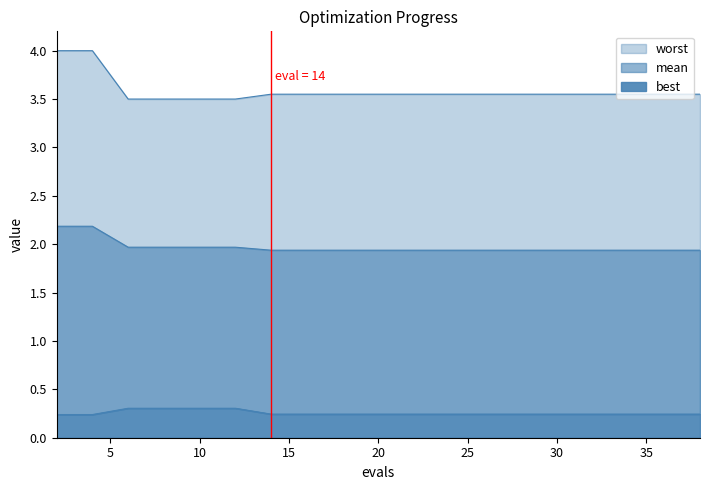

Reading left to right, transcribe all the data shown in this chart.

mean_line: 2.2	2.2	2.0	2.0	2.0	2.0	1.9	1.9	1.9	1.9	1.9	1.9	1.9	1.9	1.9	1.9	1.9	1.9	1.9	1.9
best_line: 0.2	0.2	0.3	0.3	0.3	0.3	0.2	0.2	0.2	0.2	0.2	0.2	0.2	0.2	0.2	0.2	0.2	0.2	0.2	0.2
worst_line: 4.0	4.0	3.5	3.5	3.5	3.5	3.6	3.6	3.6	3.6	3.6	3.6	3.6	3.6	3.6	3.6	3.6	3.6	3.6	3.6